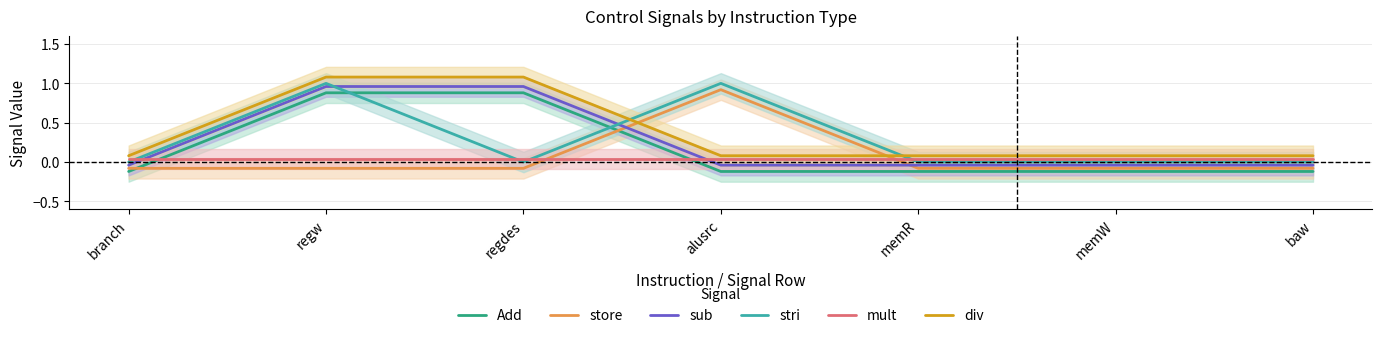

What is the sum of all mult values?

0.3